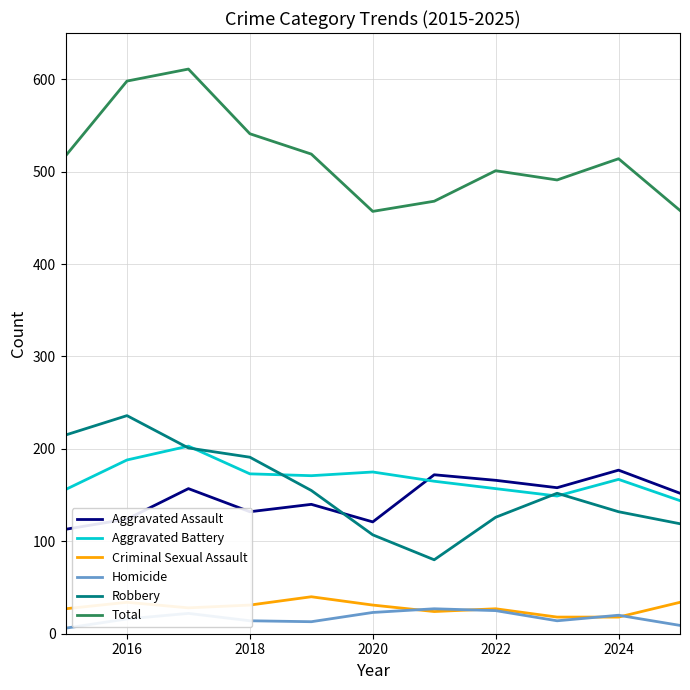

True or false: Total and Criminal Sexual Assault cross at least once.

False